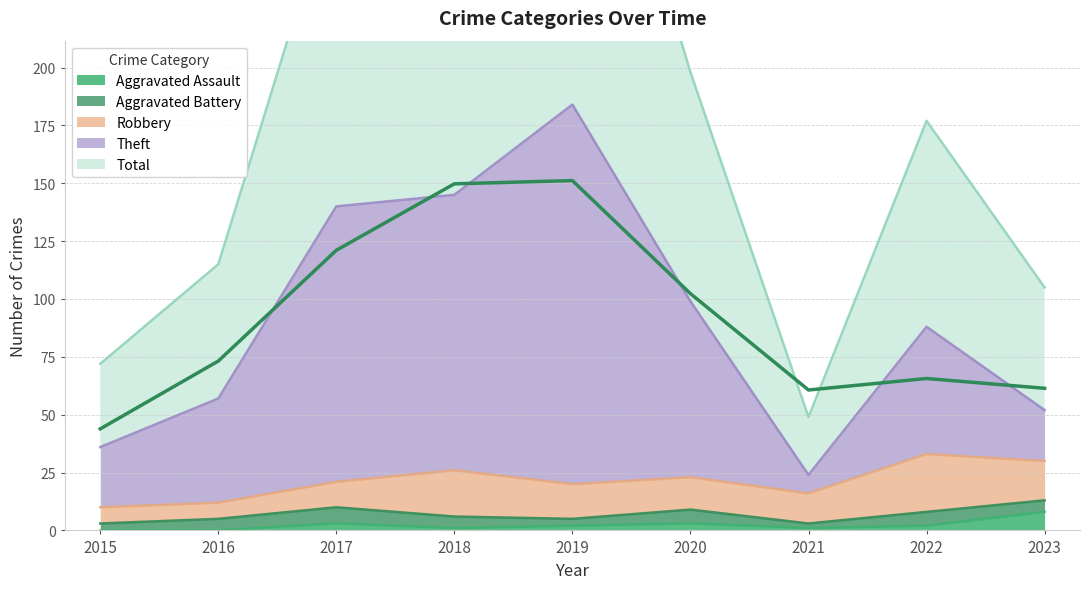

At how many categories does at least one series exceed 308?

1